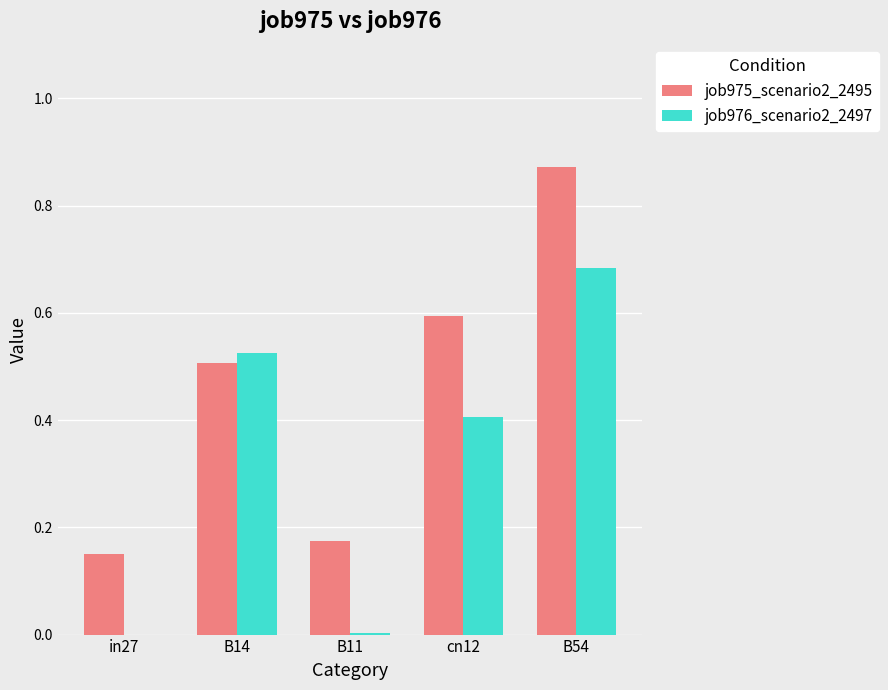

How many data points does each series have?

5